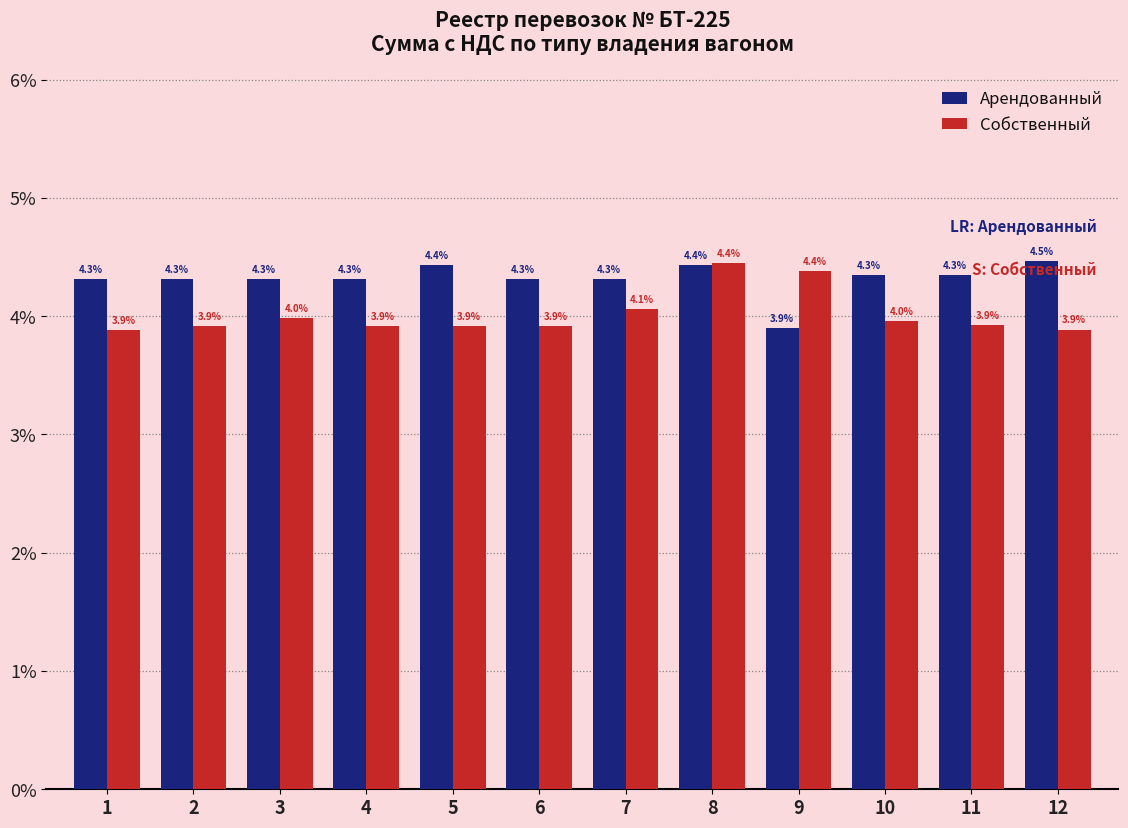

Does the chart contain stacked bars?

No